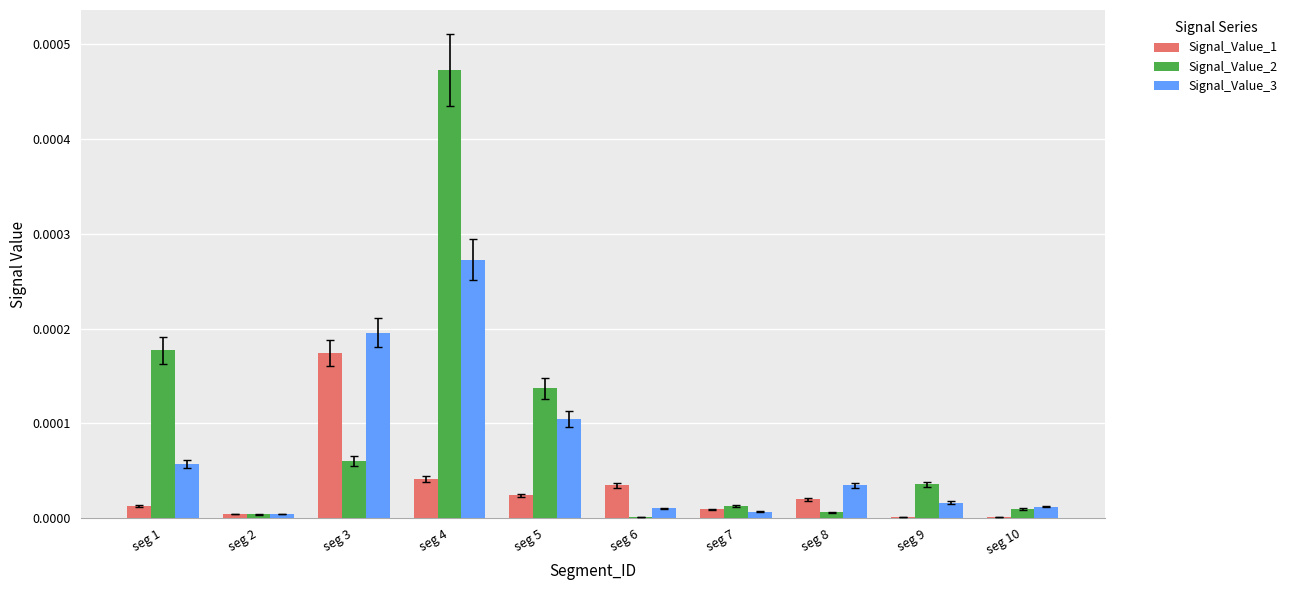

The value of Signal_Value_2 at seg 6 is 0.0. True or false?

True